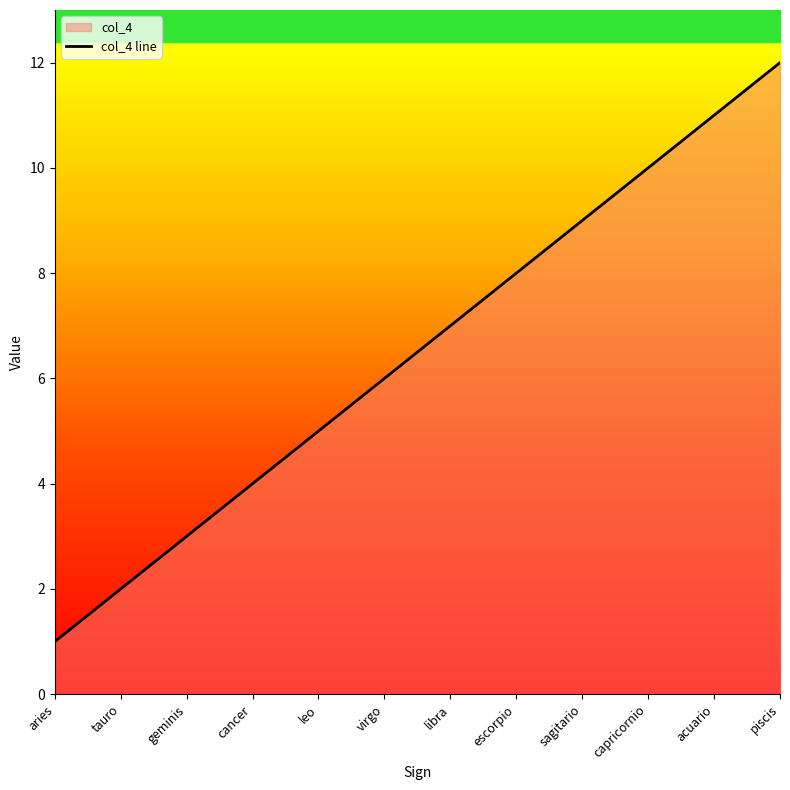

What is the maximum value shown in the chart?

12